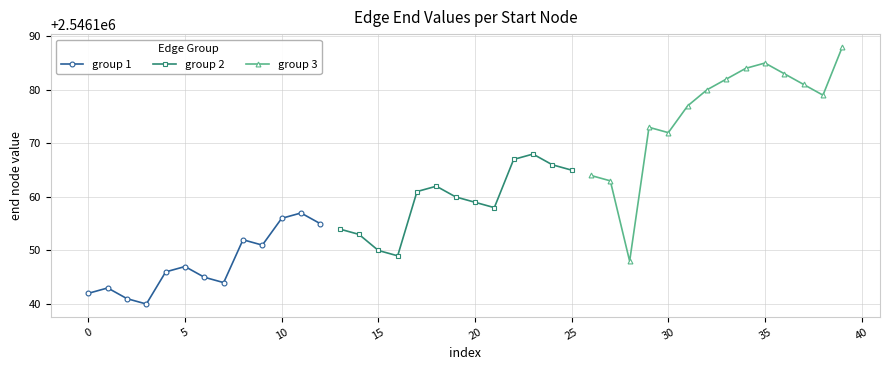

Reading right to left, list all the values displayed in this chart.

39=2546188	38=2546179	37=2546181	36=2546183	35=2546185	34=2546184	33=2546182	32=2546180	31=2546177	30=2546172	29=2546173	28=2546148	27=2546163	26=2546164	25=2546165	24=2546166	23=2546168	22=2546167	21=2546158	20=2546159	19=2546160	18=2546162	17=2546161	16=2546149	15=2546150	14=2546153	13=2546154	12=2546155	11=2546157	10=2546156	9=2546151	8=2546152	7=2546144	6=2546145	5=2546147	4=2546146	3=2546140	2=2546141	1=2546143	0=2546142